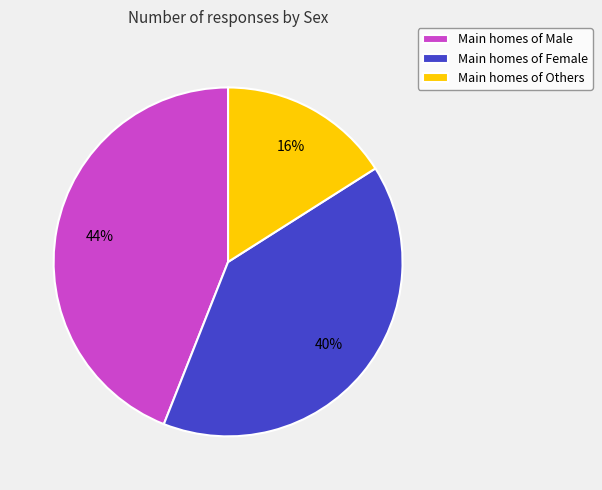

Is the sum of Main homes of Female and Main homes of Others greater than half?

Yes